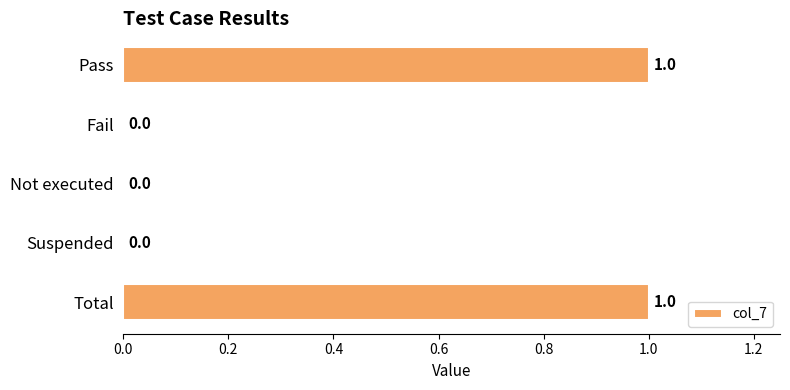

How many values are above zero?

2